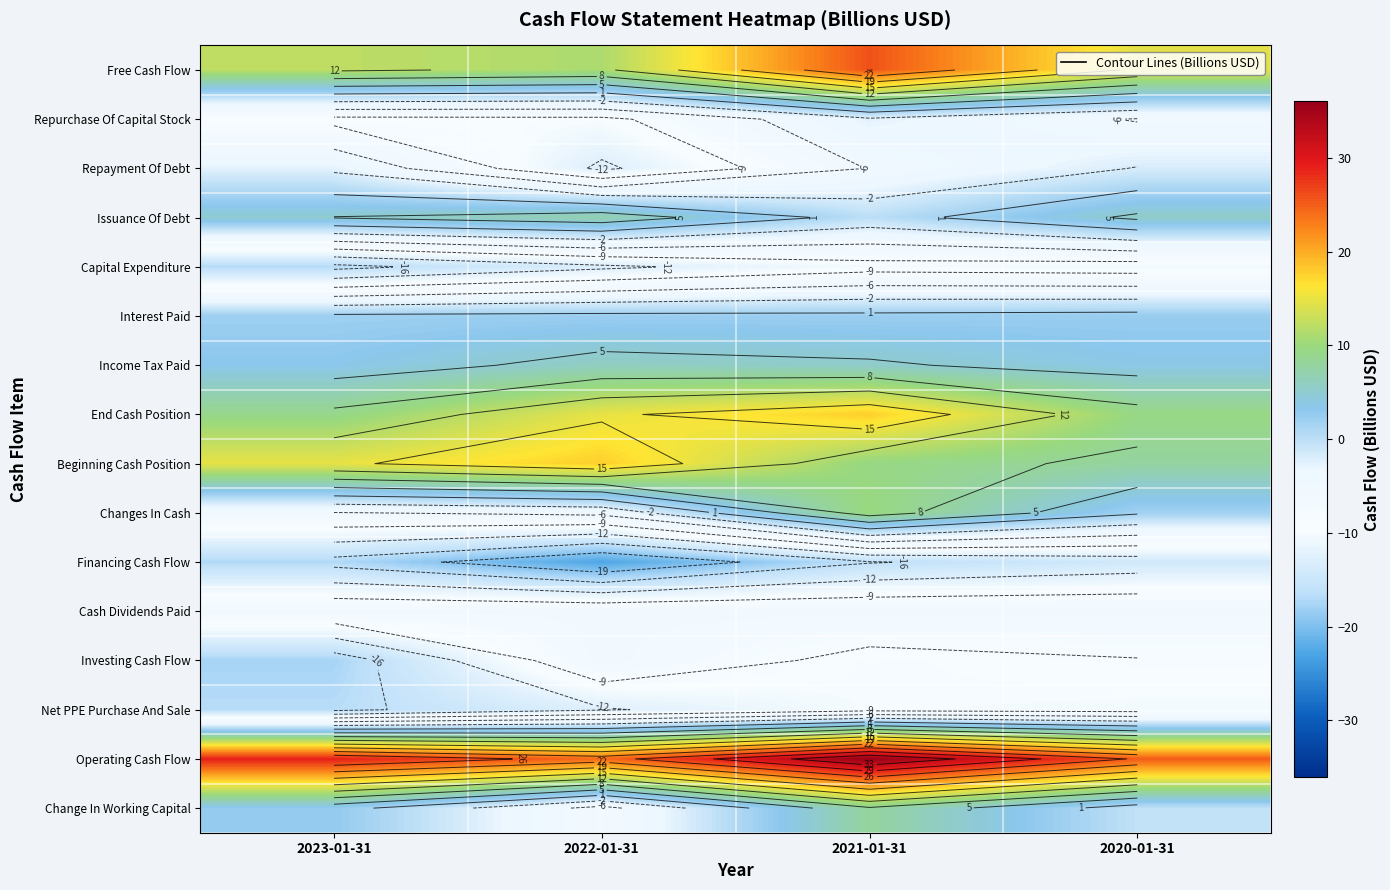

What is the maximum value shown in the chart?

36.1